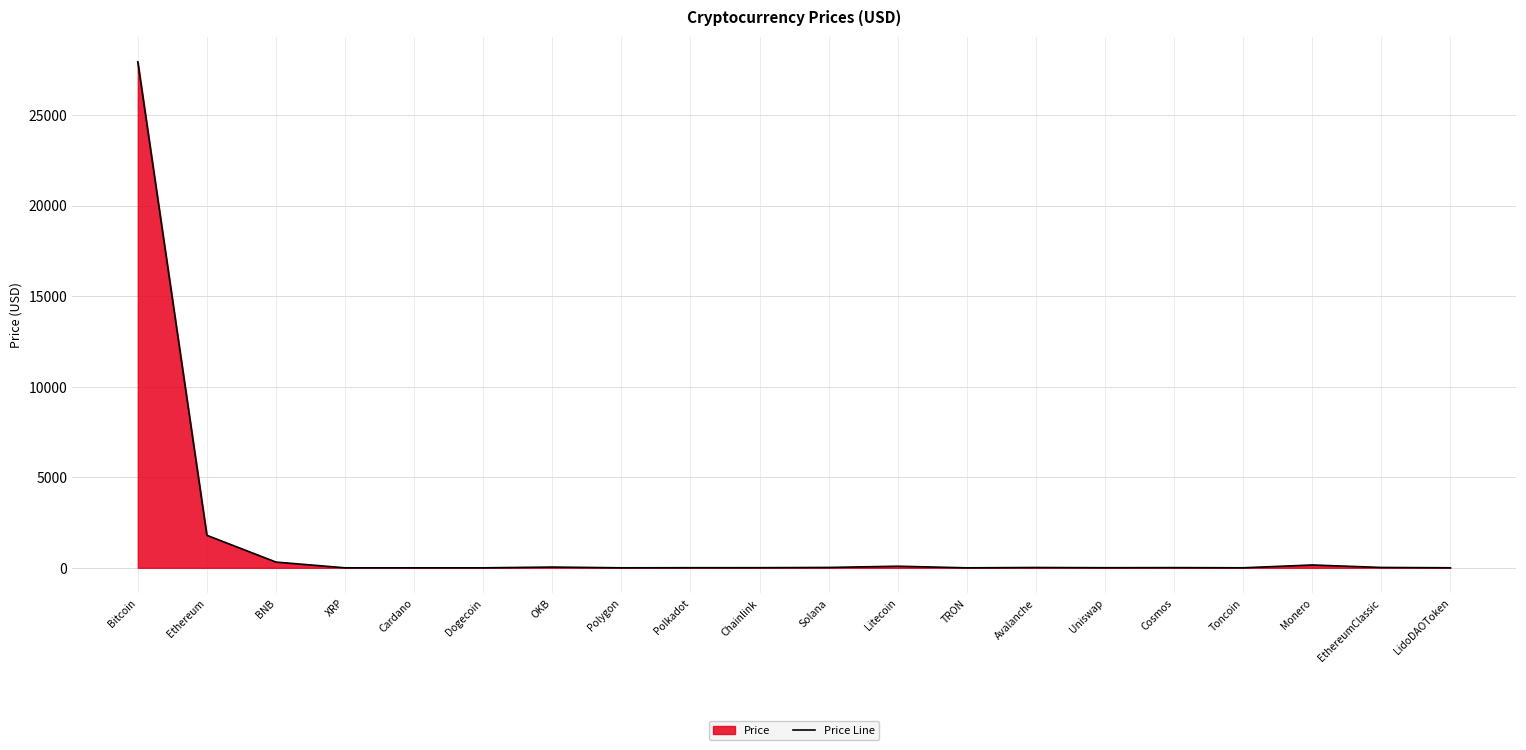

Reading right to left, transcribe all the data shown in this chart.

LidoDAOToken=2.3	EthereumClassic=20.1	Monero=157.0	Toncoin=2.1	Cosmos=11.1	Uniswap=5.9	Avalanche=17.2	TRON=0.1	Litecoin=88.3	Solana=20.3	Chainlink=7.4	Polkadot=6.2	Polygon=1.1	OKB=41.5	Dogecoin=0.1	Cardano=0.4	XRP=0.5	BNB=316.9	Ethereum=1795.2	Bitcoin=27937.0